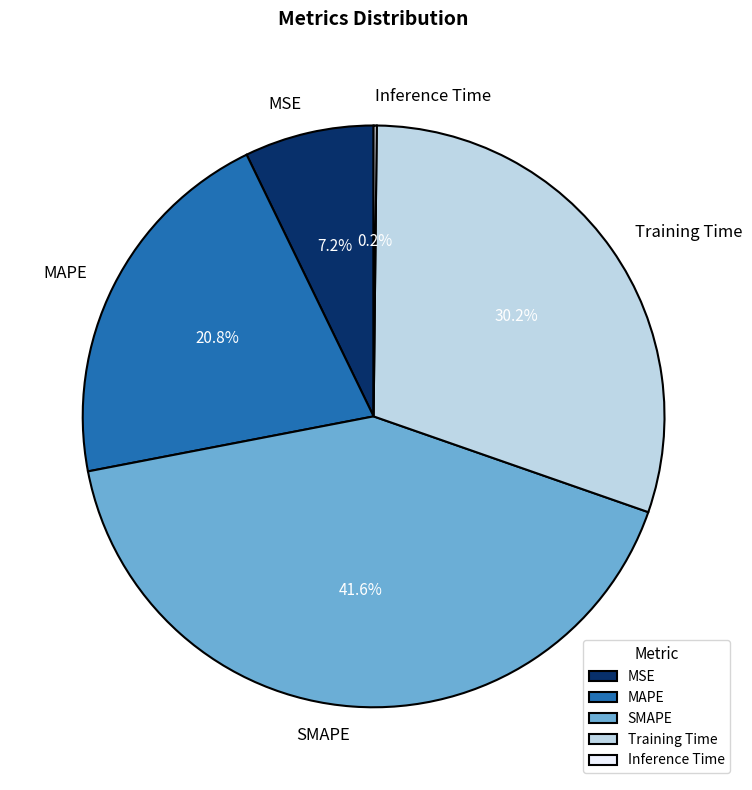

Between SMAPE and Training Time, which is larger?

SMAPE